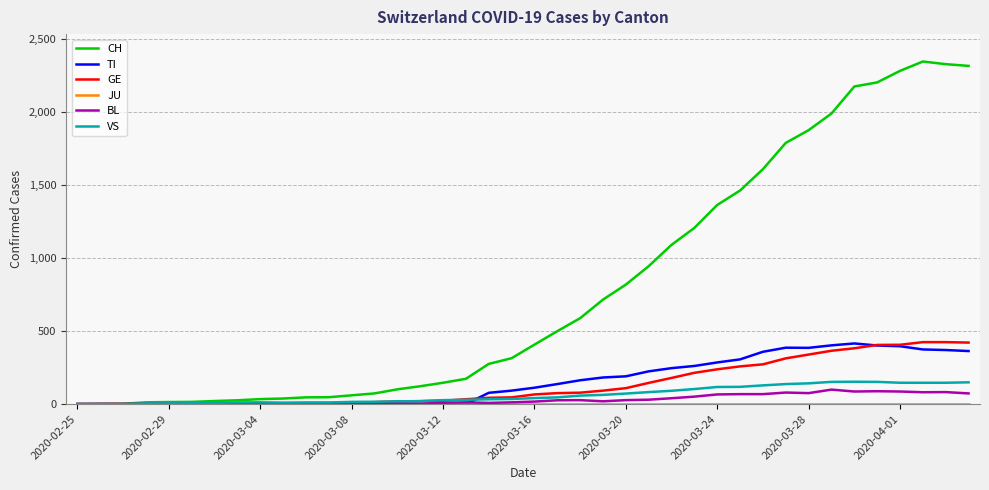

Which series has the largest total across all categories?

CH